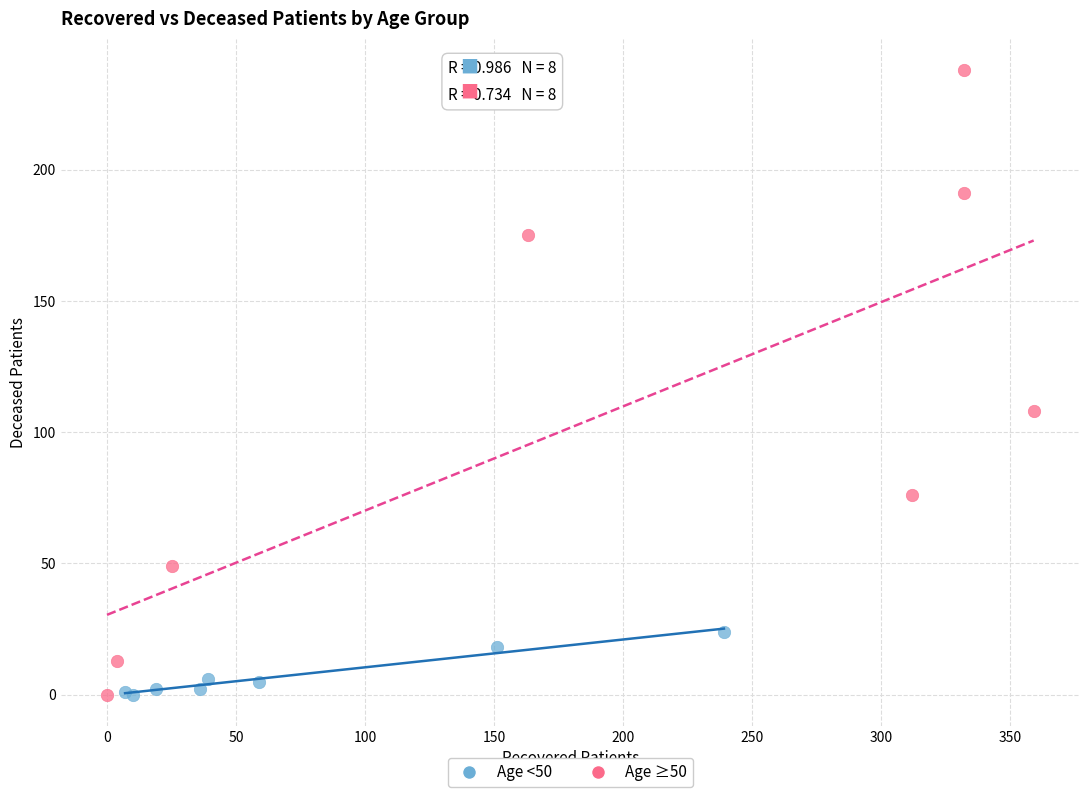

Which series contains the highest Y value?

Age ≥50